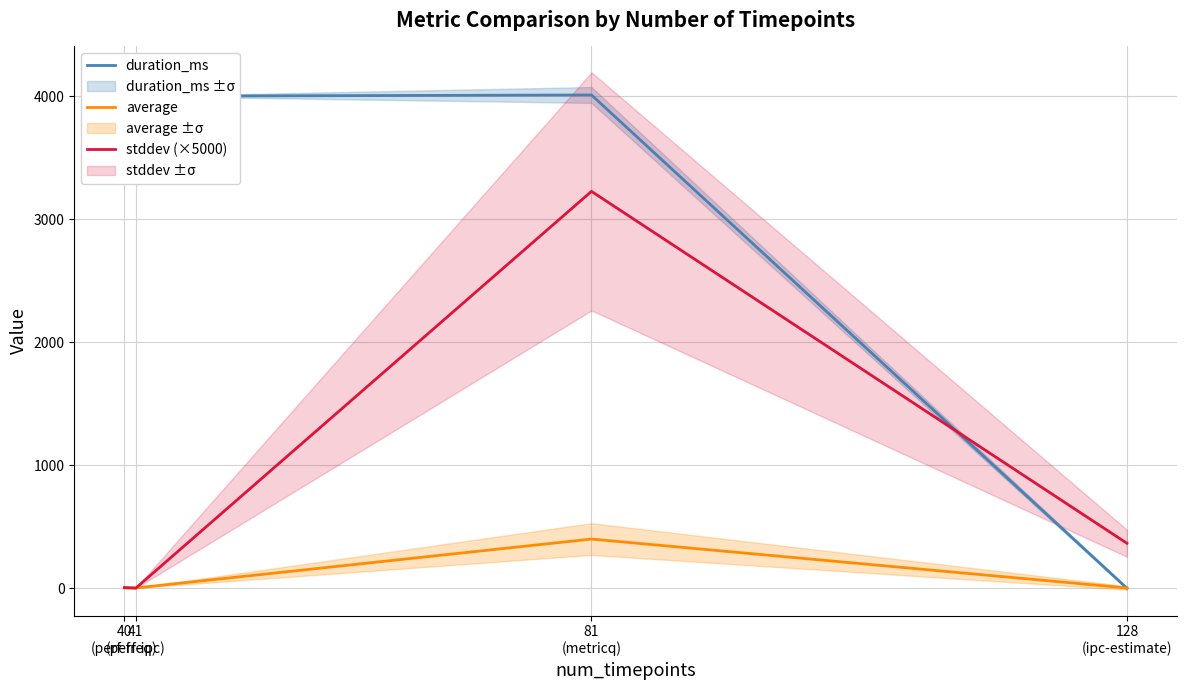

List the labels in order of stddev (×5000) value, smallest first.

41
(perf-ipc), 40
(perf-freq), 128
(ipc-estimate), 81
(metricq)